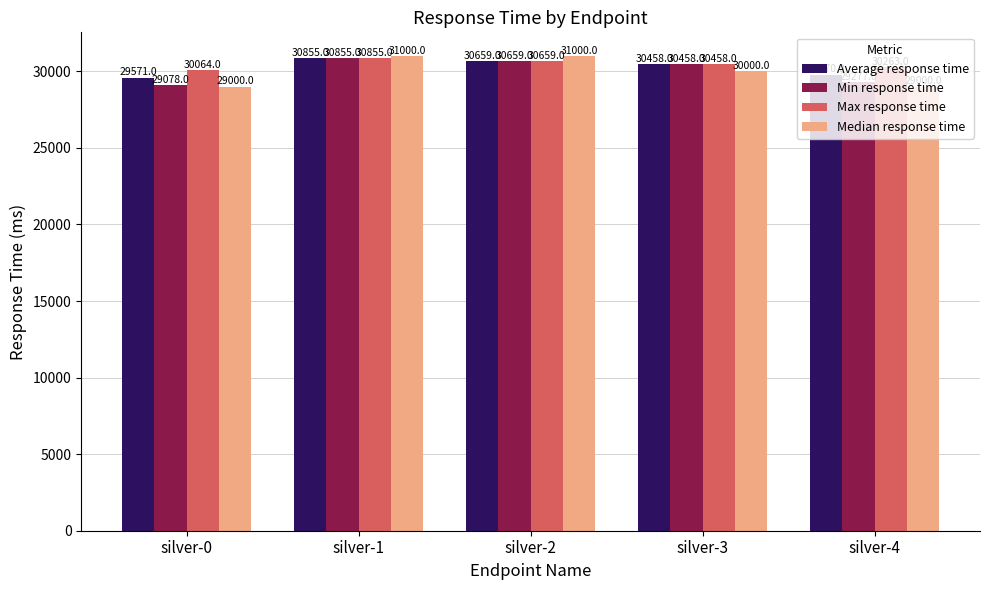

At which label does Max response time reach its minimum?

silver-0